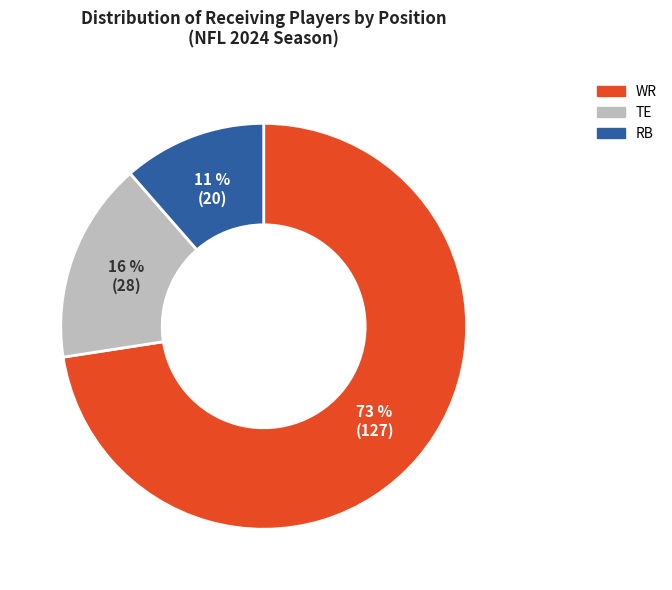

Is the sum of RB and WR greater than half?

Yes